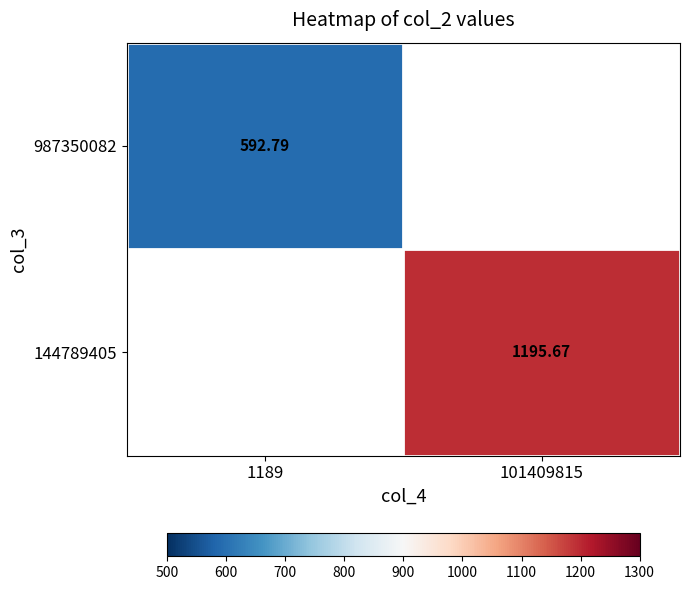

Which label corresponds to the largest value in the chart?

101409815